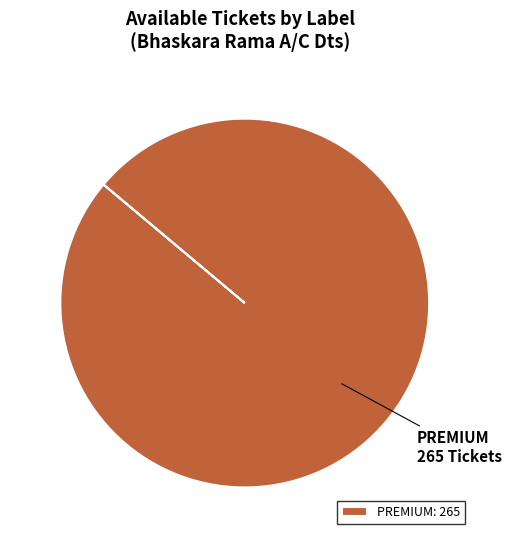

Is PREMIUM the majority of the pie?

Yes